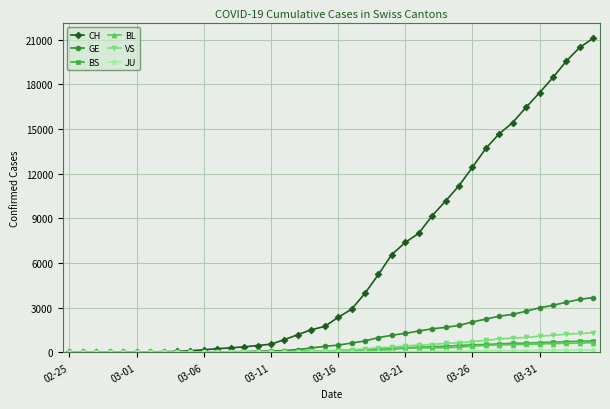

At how many categories does at least one series exceed 5918?

16